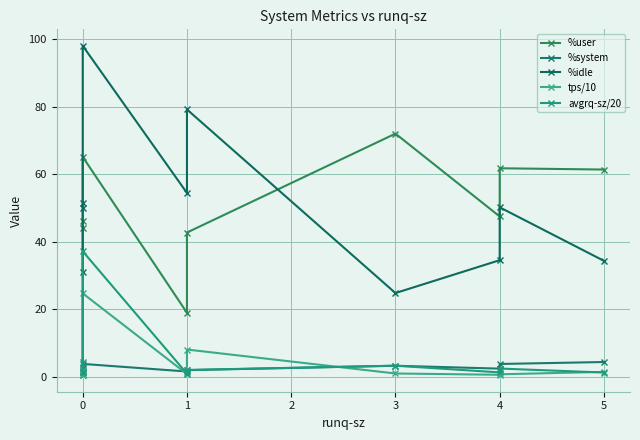

What is the lowest value of the %system series?

0.4